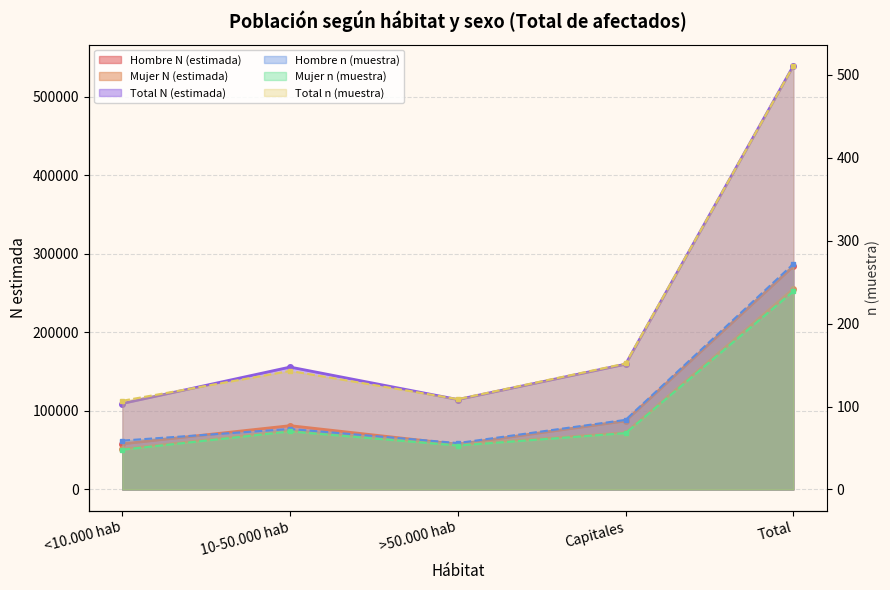

Reading left to right, transcribe all the data shown in this chart.

Hombre N (estimada): <10.000 hab=58079	10-50.000 hab=81289	>50.000 hab=57497	Capitales=87294	Total=284160
Mujer N (estimada): <10.000 hab=51432	10-50.000 hab=74623	>50.000 hab=57045	Capitales=72284	Total=255384
Total N (estimada): <10.000 hab=109511	10-50.000 hab=155913	>50.000 hab=114542	Capitales=159578	Total=539544
Hombre n (muestra): <10.000 hab=59	10-50.000 hab=73	>50.000 hab=56	Capitales=84	Total=272
Mujer n (muestra): <10.000 hab=48	10-50.000 hab=70	>50.000 hab=53	Capitales=68	Total=239
Total n (muestra): <10.000 hab=107	10-50.000 hab=143	>50.000 hab=109	Capitales=152	Total=511